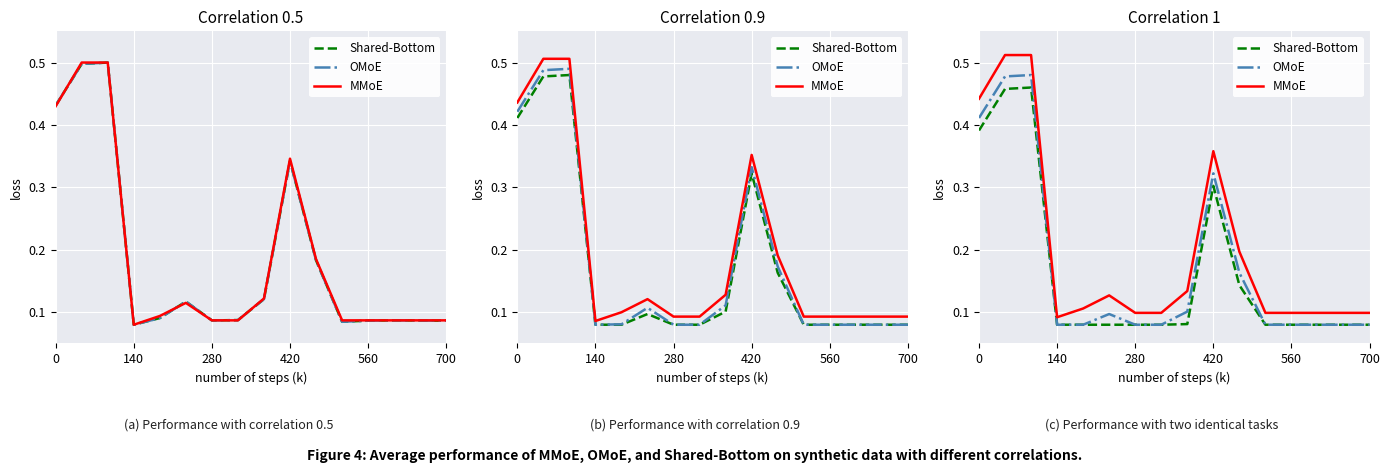

Which series has the largest range (max minus min)?

MMoE